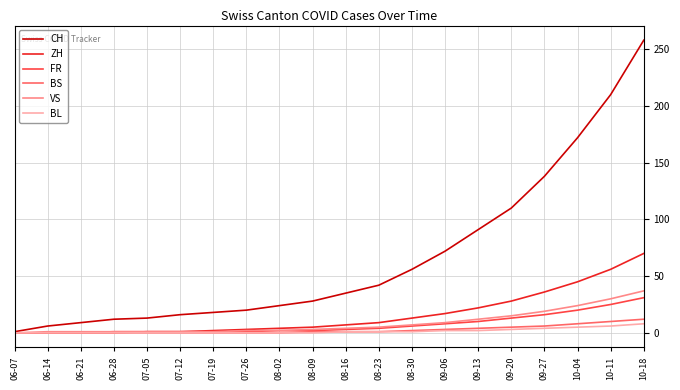

Which series has the largest range (max minus min)?

CH